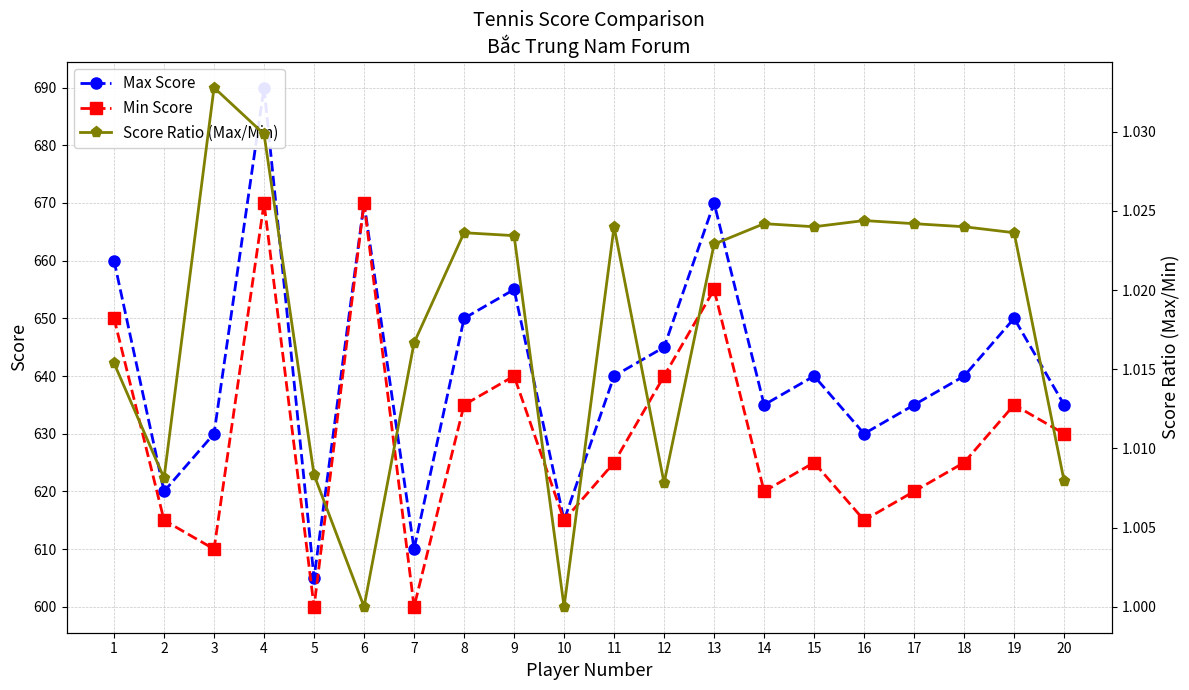

Is it true that Min Score equals 943.7 at 17?

False